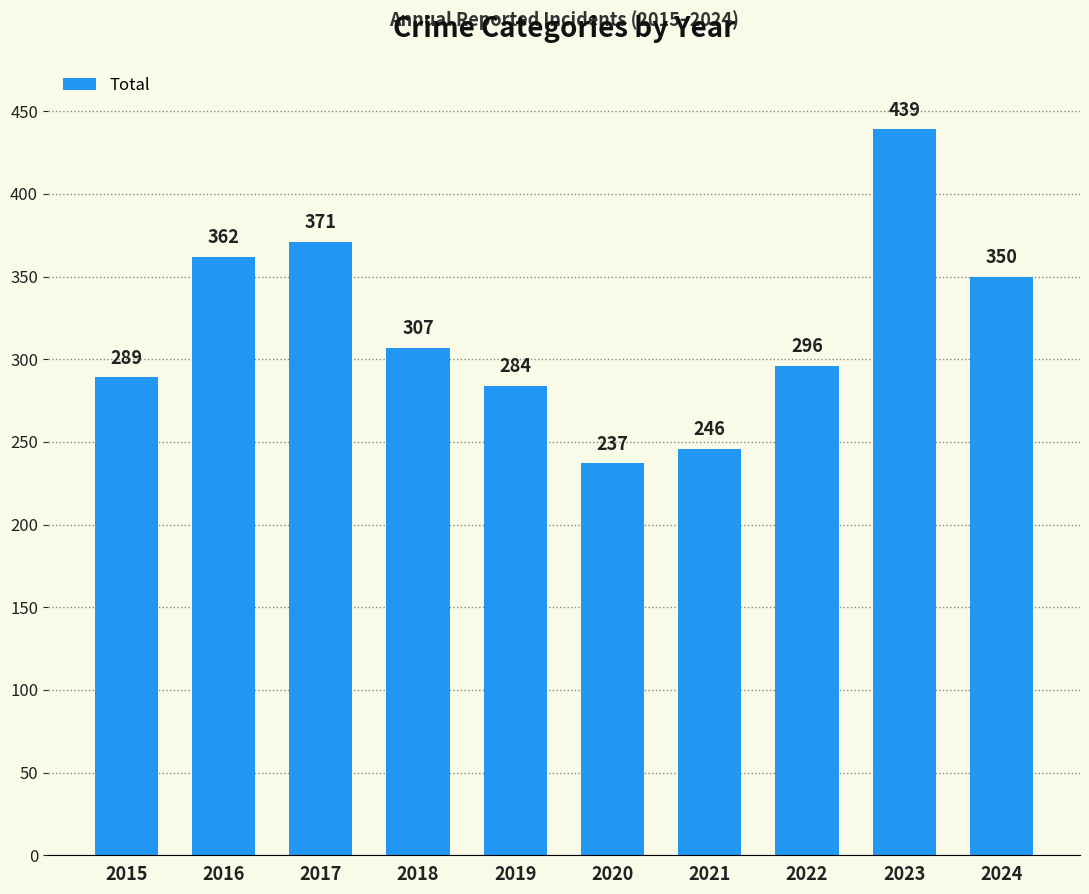

What value does the data have at 2018, to the nearest 50?

300